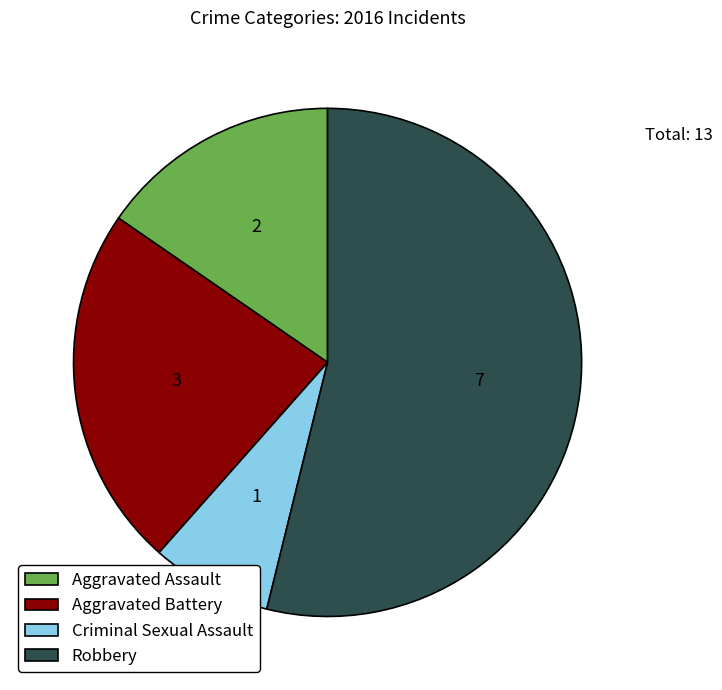

What is the ratio of the value at Criminal Sexual Assault to the value at Aggravated Assault?

0.5